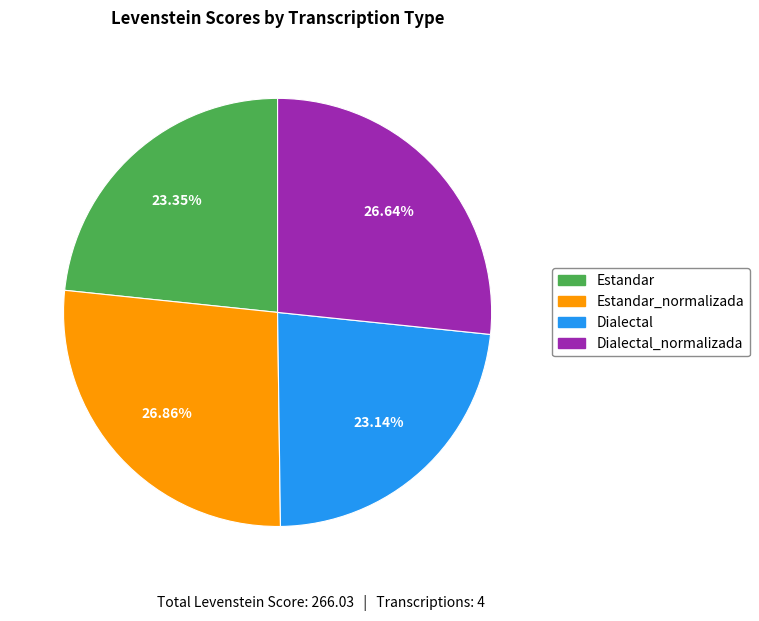

Is it true that Dialectal is 23% of the pie?

True